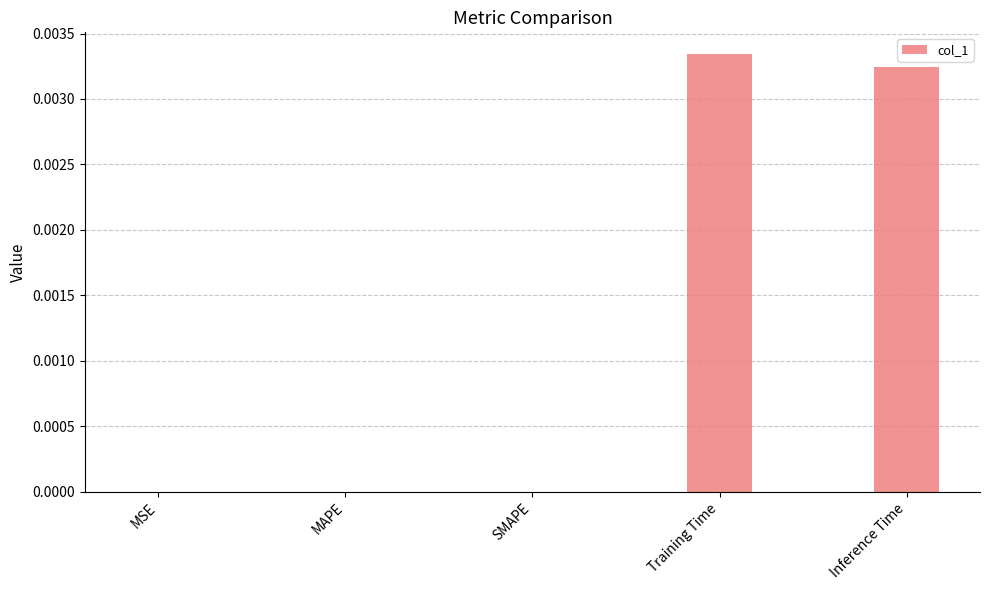

Is it true that the value at Inference Time is 0.0?

True